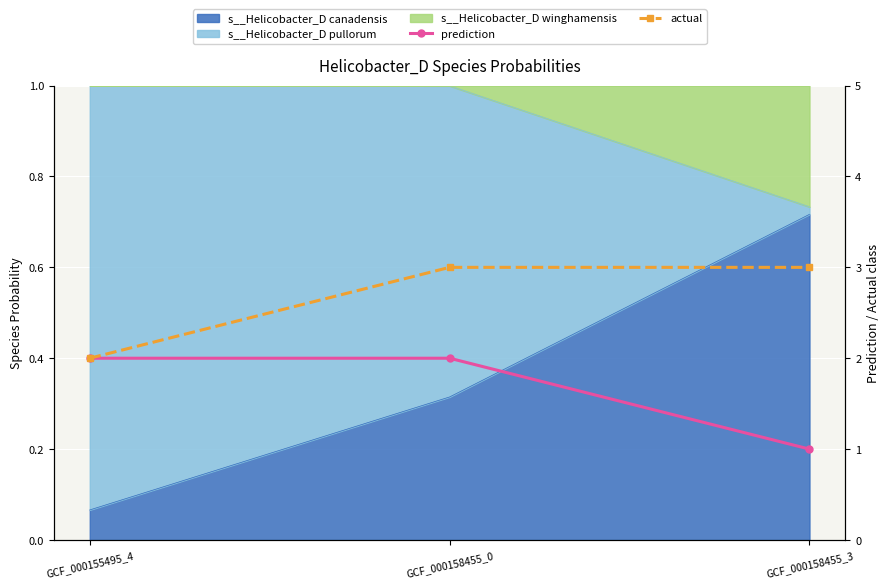

At how many categories does at least one series exceed 1?

3